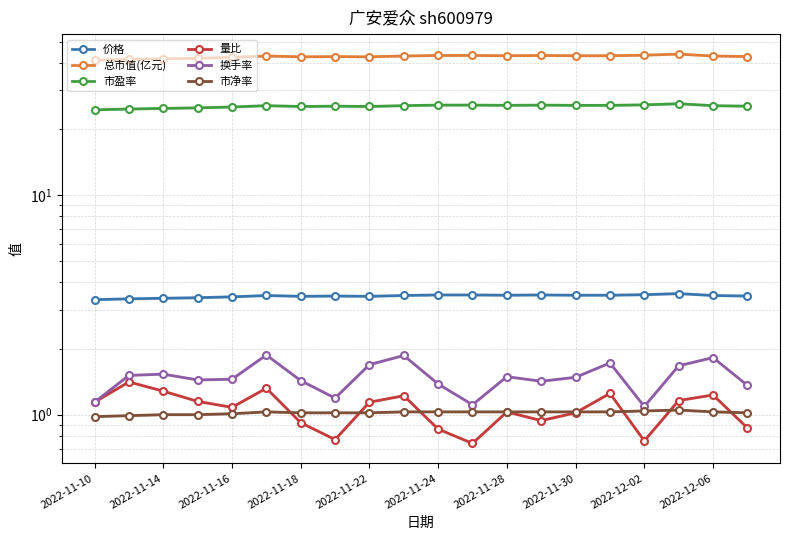

Count the number of categories in the chart.

20